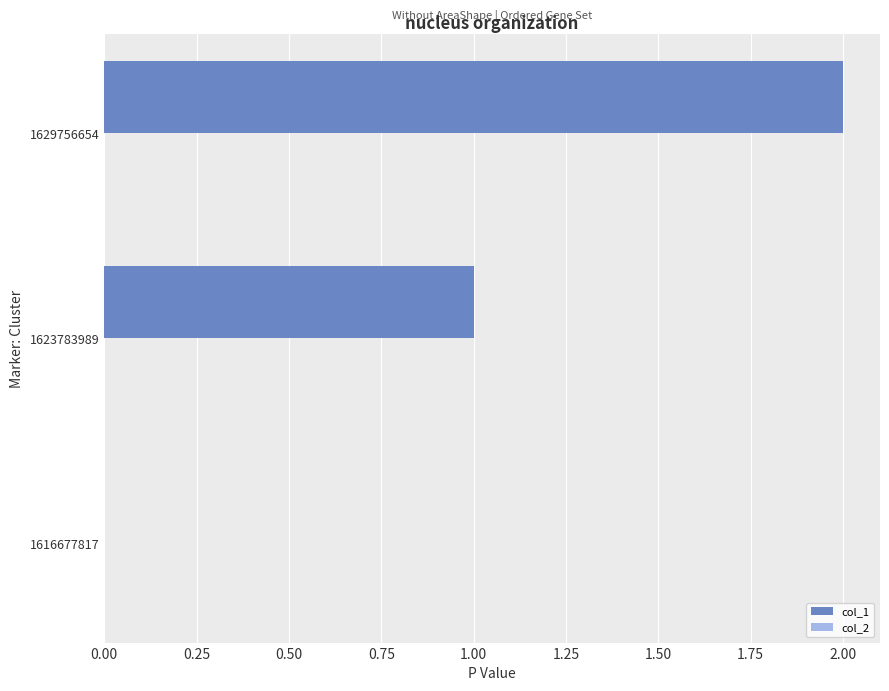

At which category does the chart reach its peak across all series?

1629756654